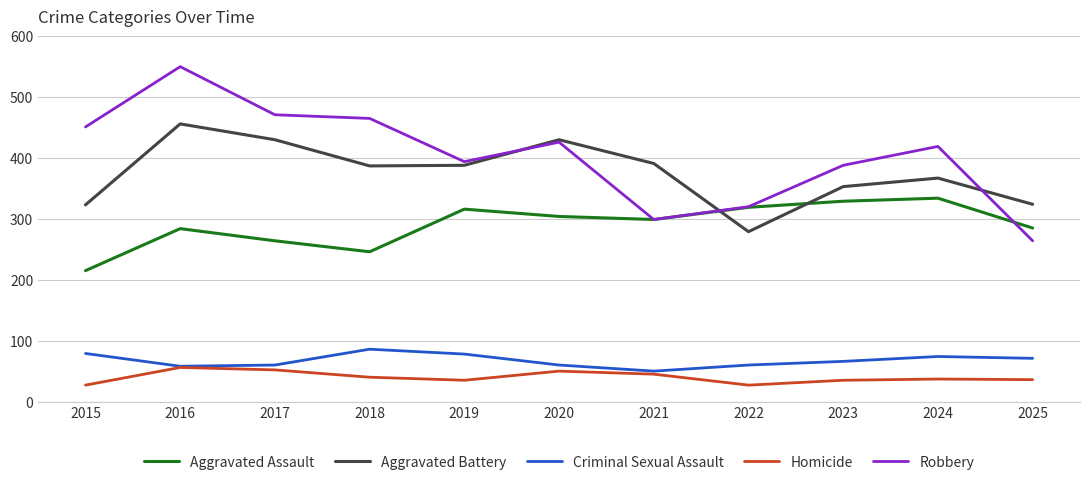

Is this an area chart (filled region under the line)?

No